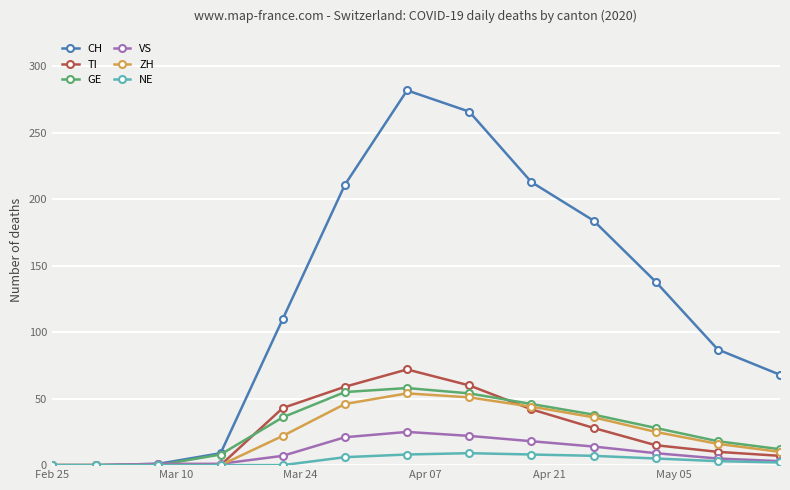

What is the maximum value shown in the chart?

282